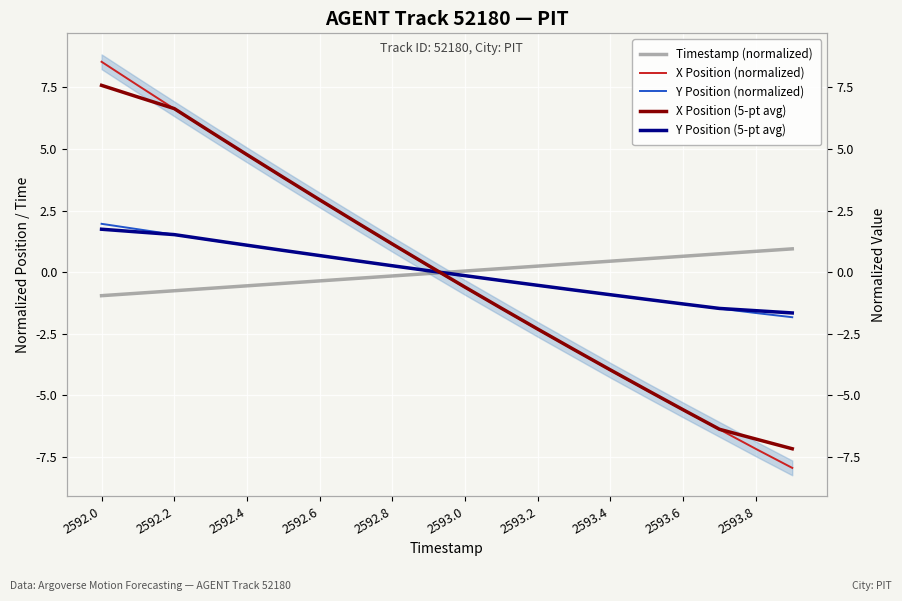

What is the maximum value shown in the chart?

8.5